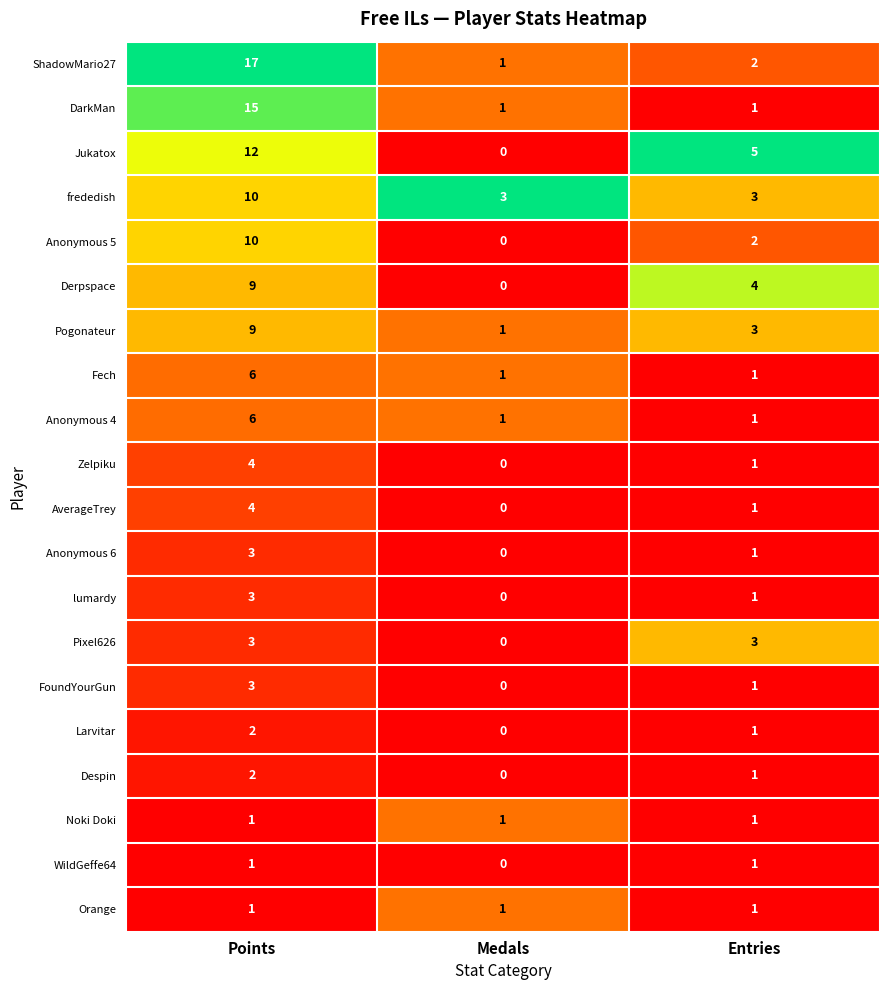

Rank the categories by lumardy value from lowest to highest.

Medals, Entries, Points